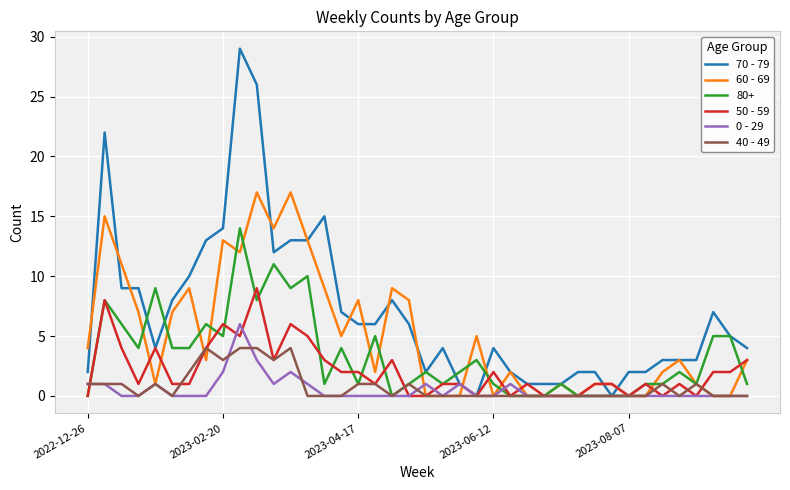

What is the average value of the 50 - 59 series?

2